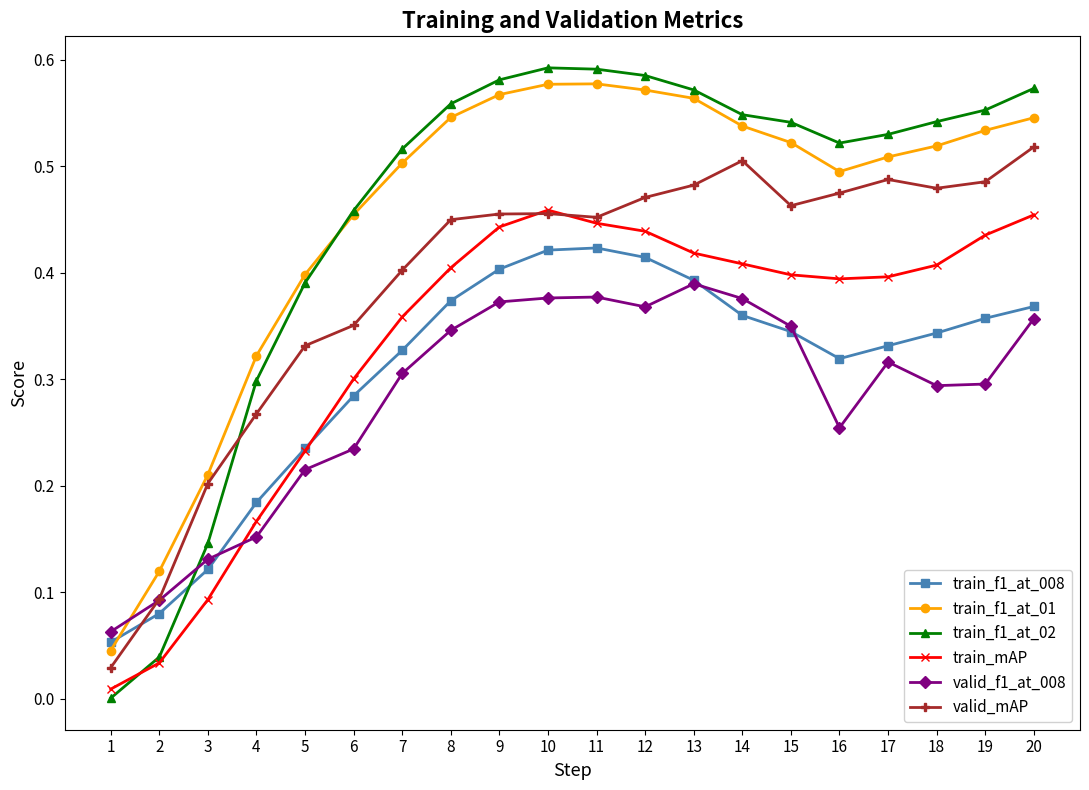

How many intersections are there between valid_mAP and valid_f1_at_008?

1